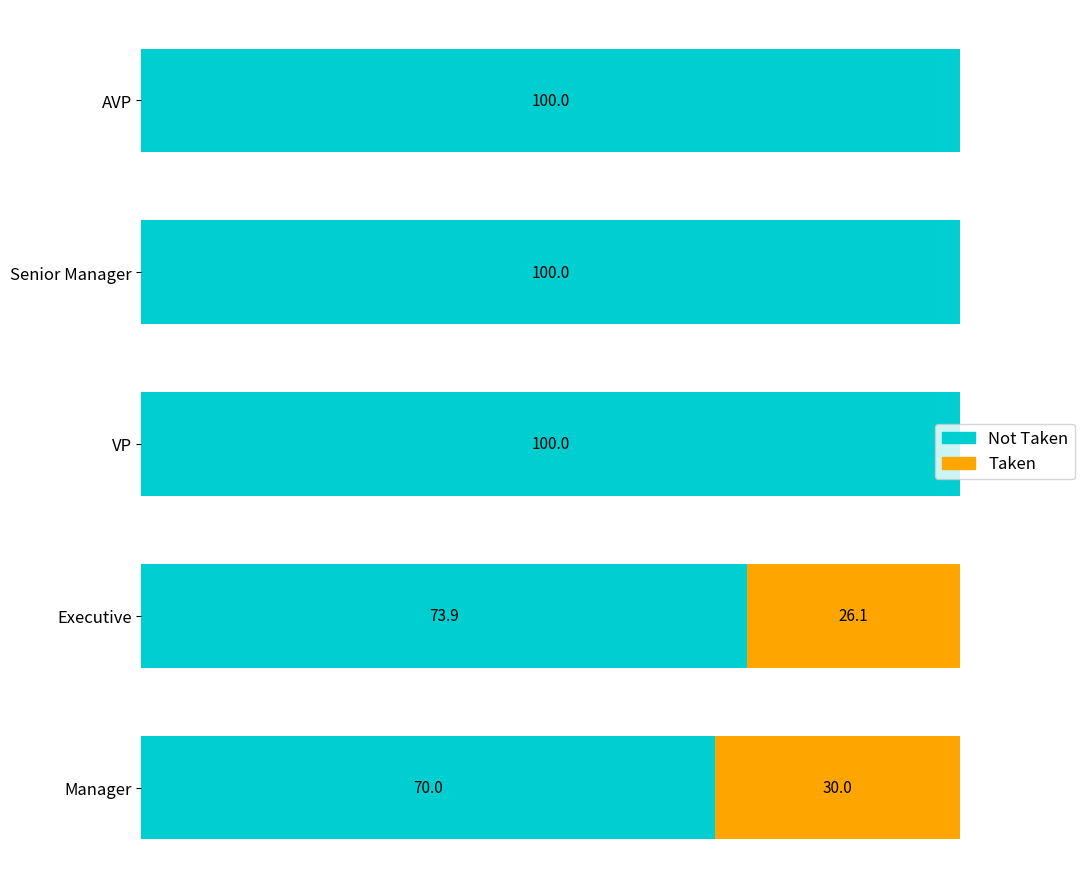

What are all the series names shown in the legend?

Not Taken, Taken